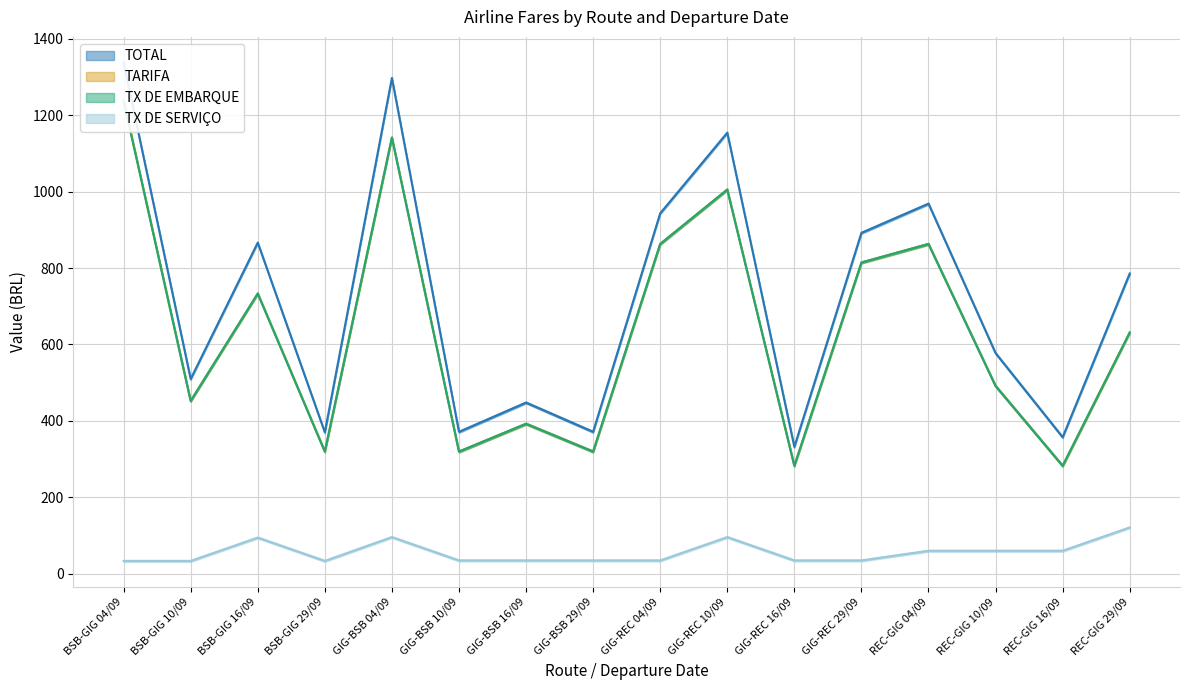

At which label is TARIFA closest to 760?

BSB-GIG 16/09